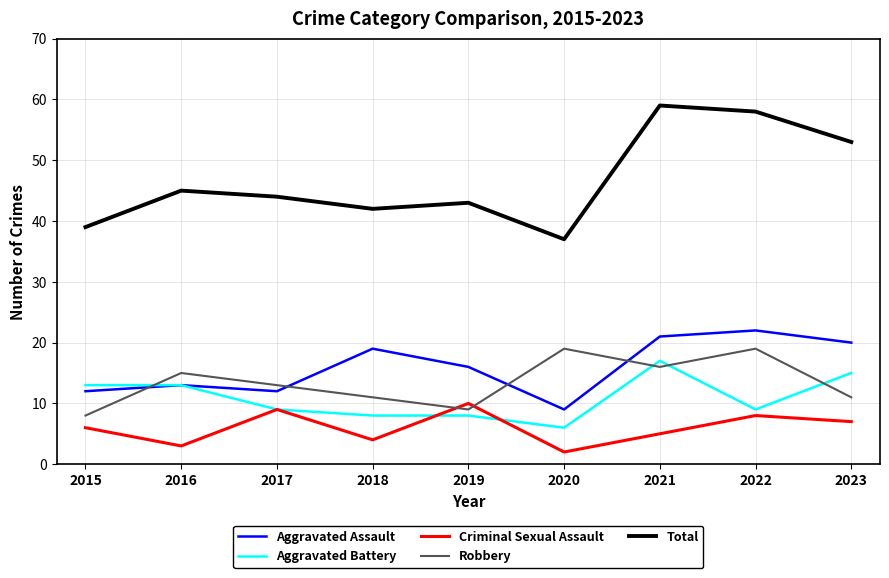

Which series has the largest total across all categories?

Total